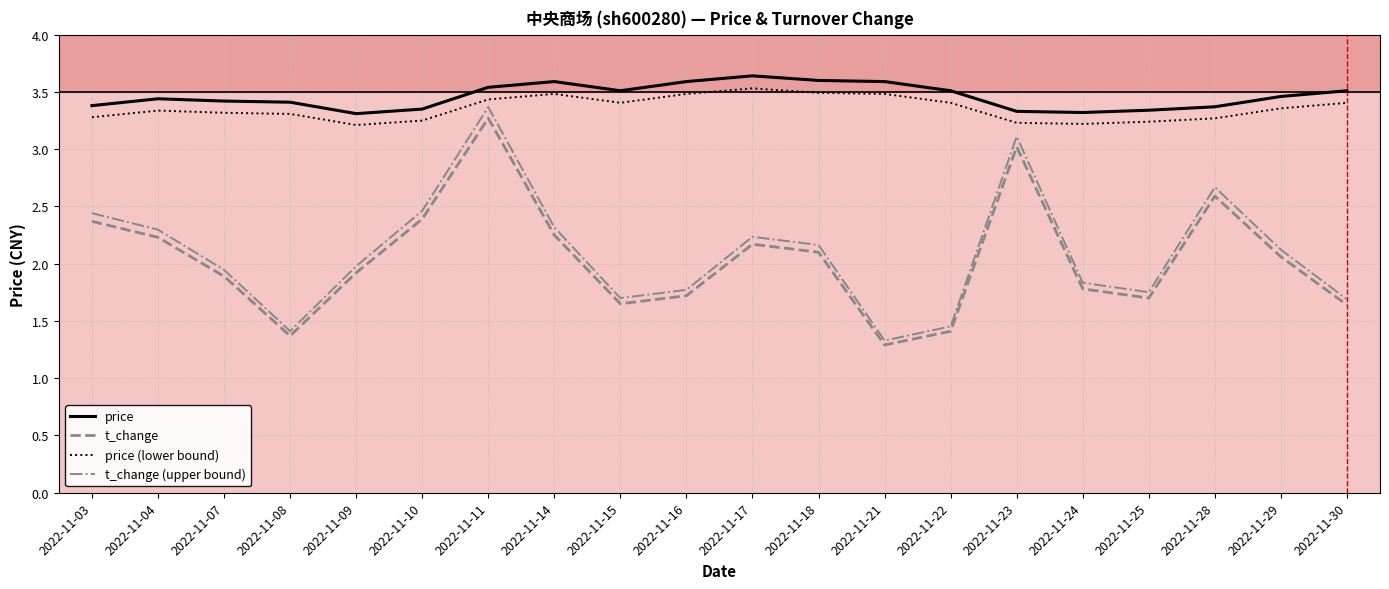

True or false: t_change (upper bound) and t_change intersect in this chart.

False